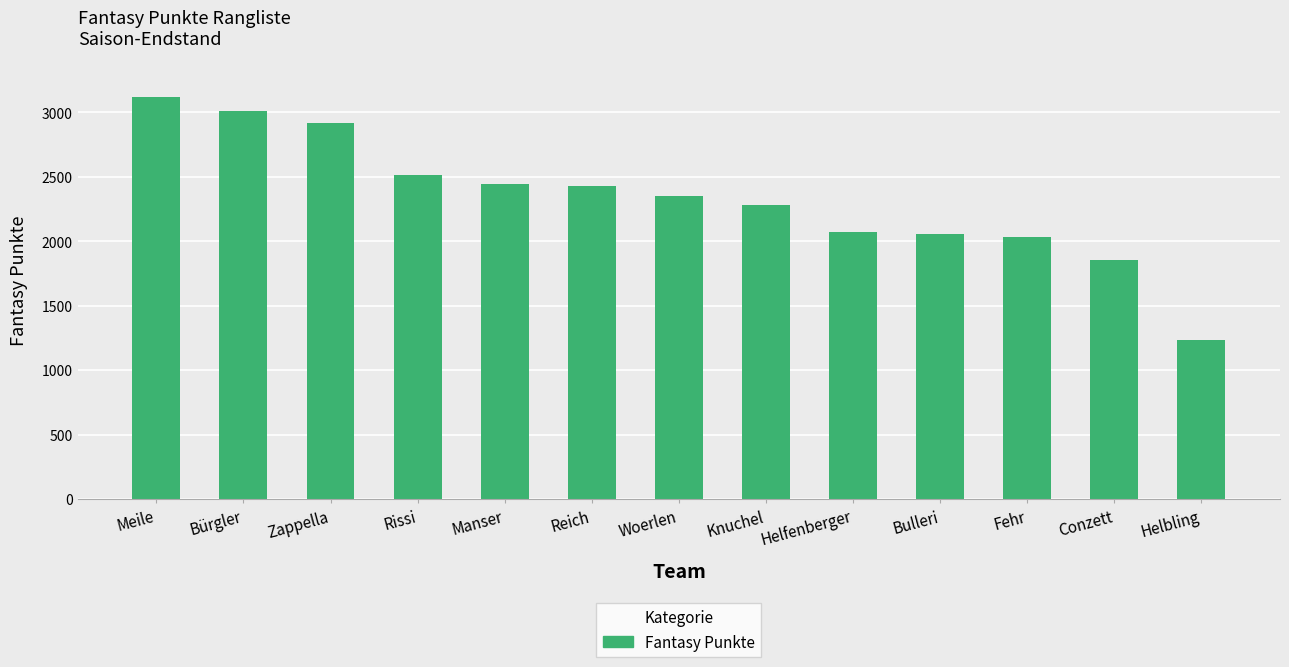

What is the difference between the maximum and minimum values?

1882